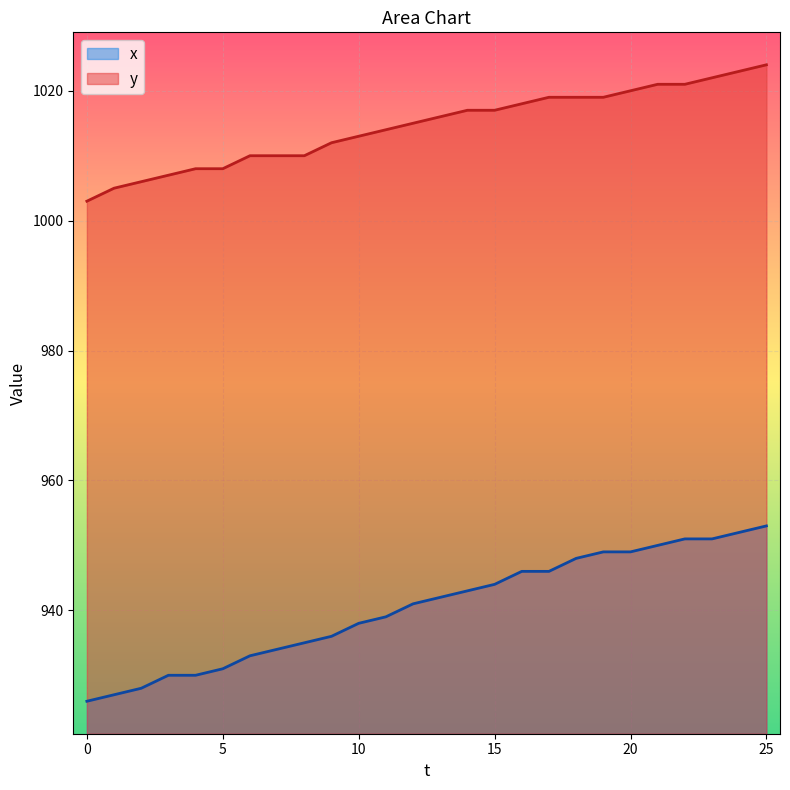

Reading left to right, extract all data points from this chart.

x: 0=926	1=927	2=928	3=930	4=930	5=931	6=933	7=934	8=935	9=936	10=938	11=939	12=941	13=942	14=943	15=944	16=946	17=946	18=948	19=949	20=949	21=950	22=951	23=951	24=952	25=953
y: 0=1003	1=1005	2=1006	3=1007	4=1008	5=1008	6=1010	7=1010	8=1010	9=1012	10=1013	11=1014	12=1015	13=1016	14=1017	15=1017	16=1018	17=1019	18=1019	19=1019	20=1020	21=1021	22=1021	23=1022	24=1023	25=1024